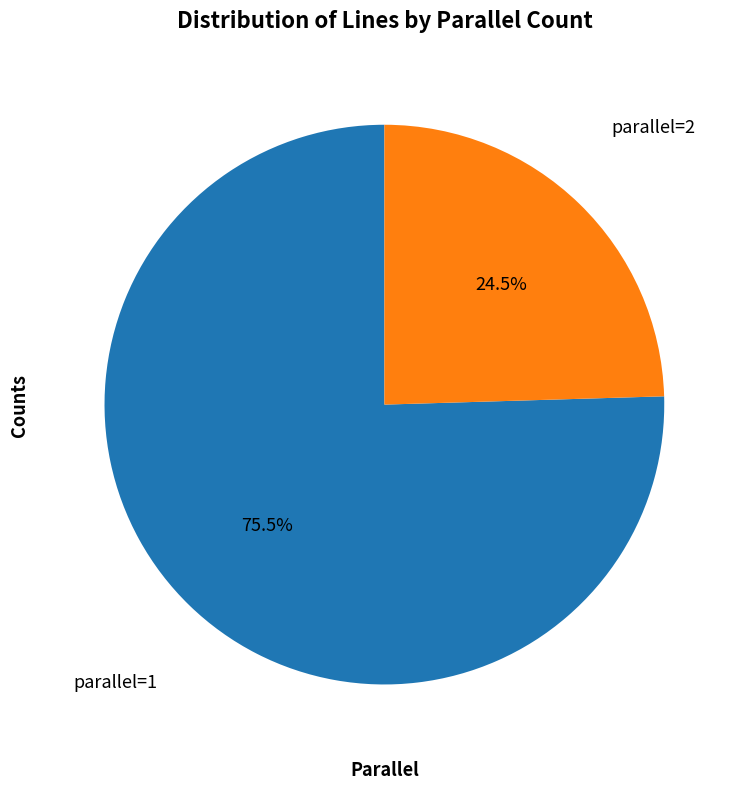

Is there any slice that represents more than half of the pie?

Yes